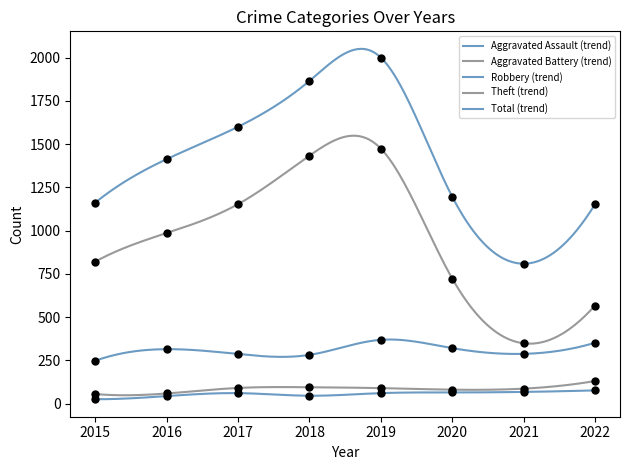

Which series contains the highest Y value?

Total